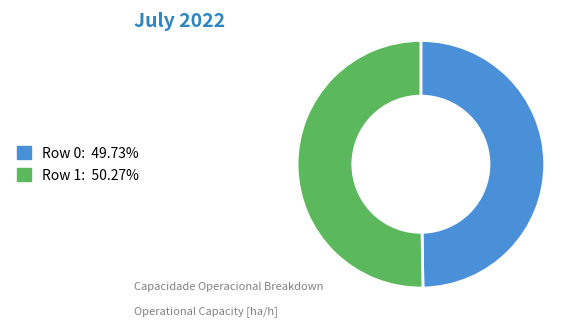

Approximately how many times larger is the value at Row 0 compared to Row 1?

1.0